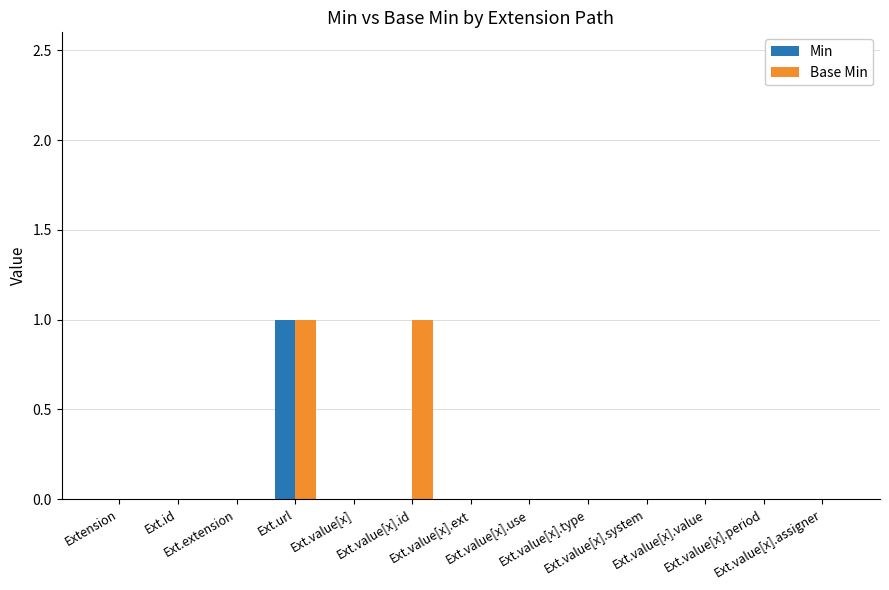

At which category is the sum across all series the highest?

Ext.url